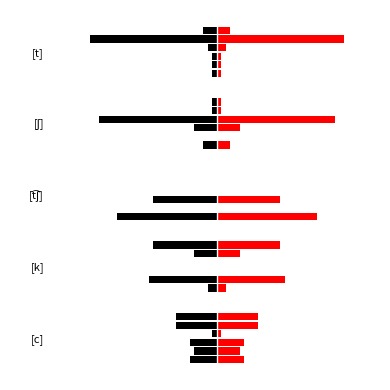

What is the total value across all series at [t]?

1.0